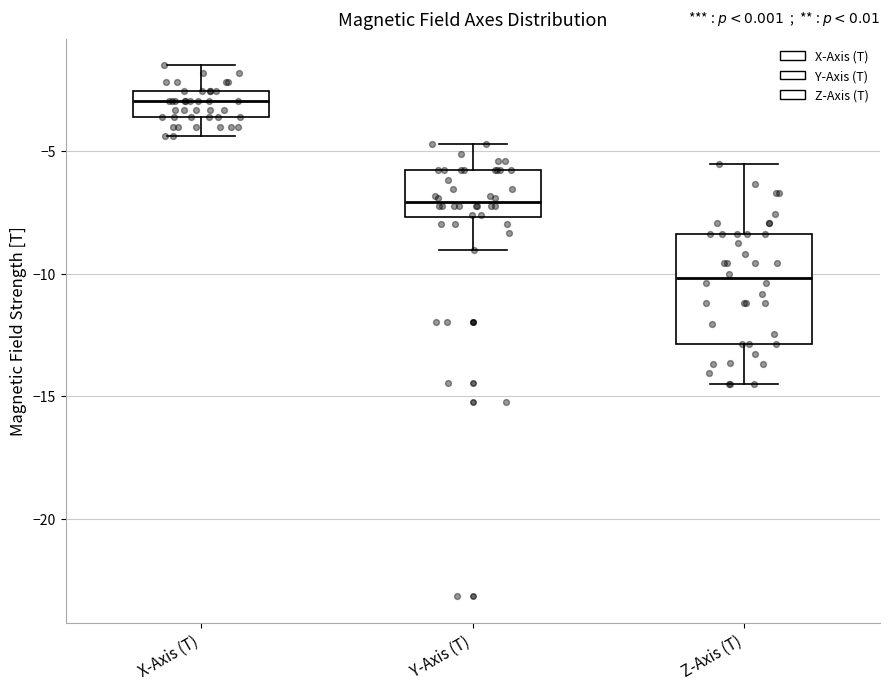

Where does the upper whisker of the box for Y-Axis (T) end on the y-axis? The values are not printed on the chart, so give them approximately, as read against the axis.

-4.5